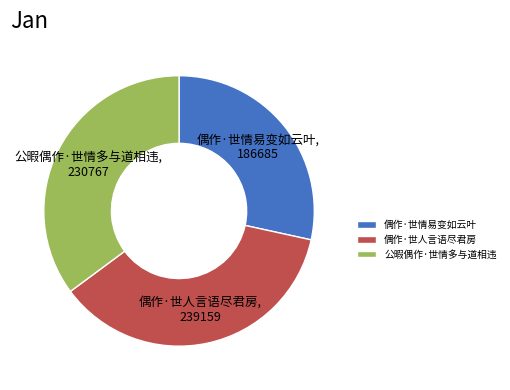

Count the number of slices in the pie.

3